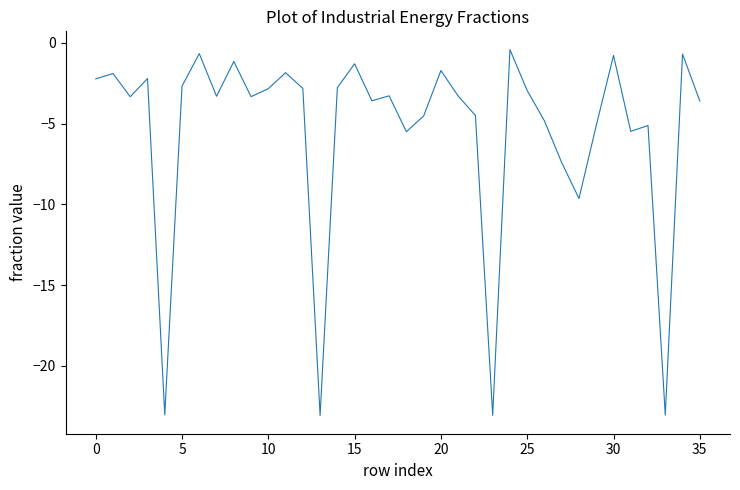

What is the minimum value shown in the chart?

-23.1